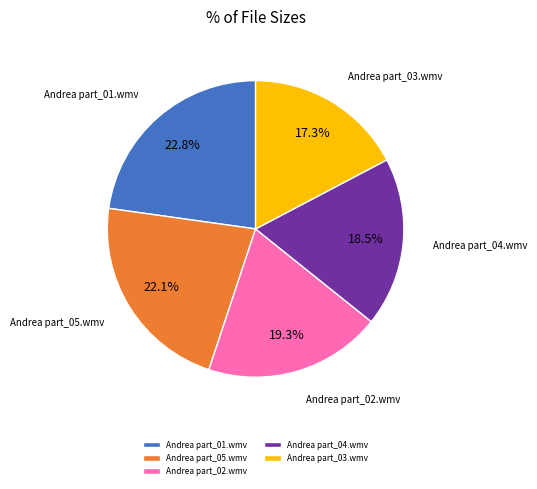

Does Andrea part_03.wmv represent more than half of the total?

No